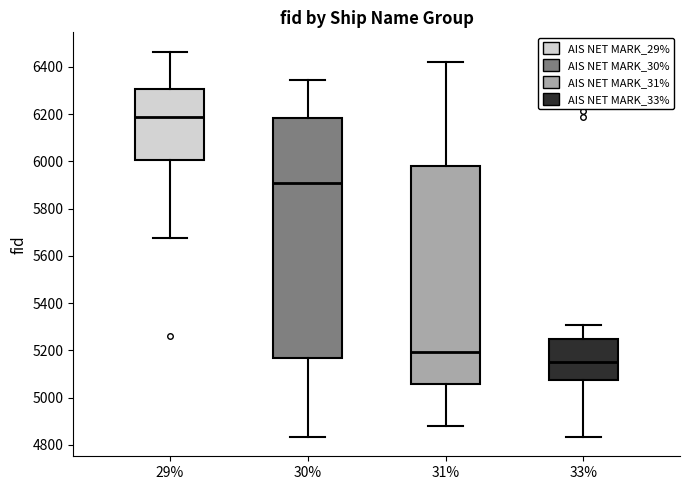

Comparing the boxes themselves (not the whiskers), which one is the tallest?

30%